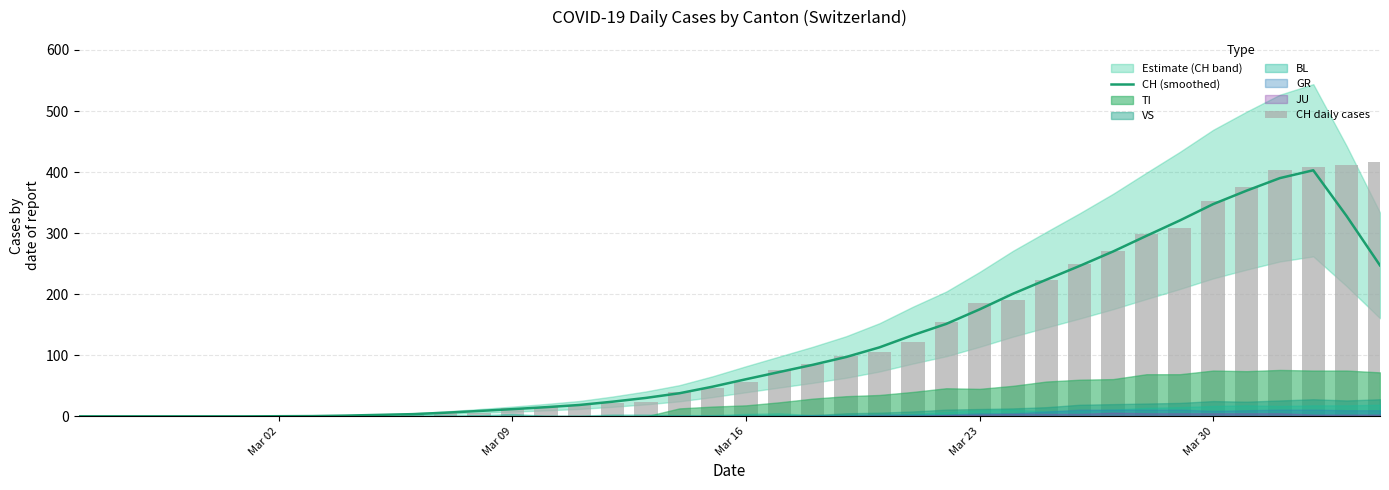

Are the bars grouped side by side (vs. stacked)?

Yes